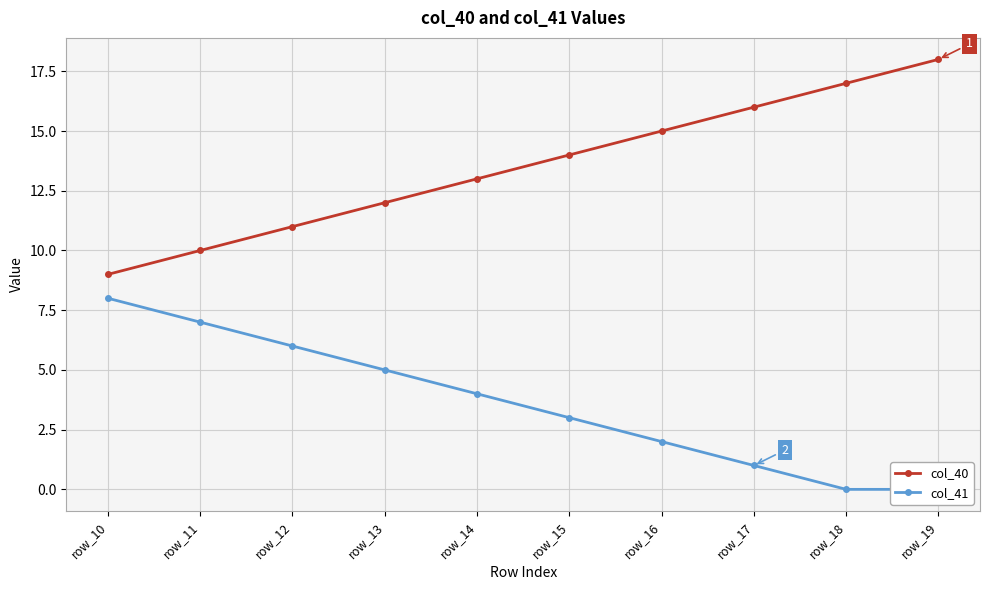

True or false: col_40 and col_41 intersect in this chart.

False